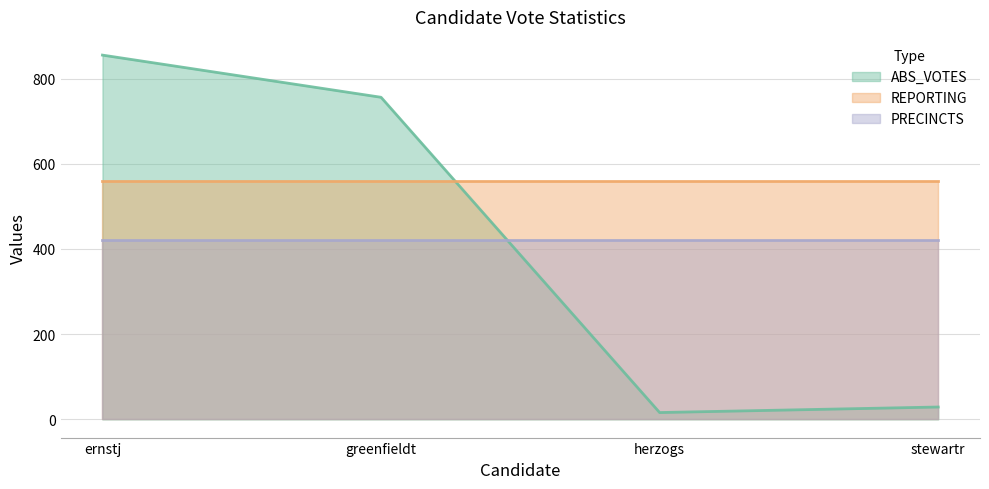

Is the value of ABS_VOTES at stewartr greater than the value of PRECINCTS at stewartr?

No